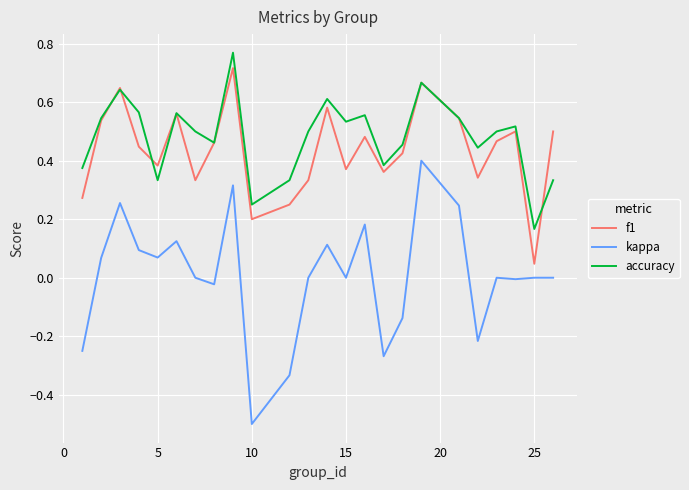

True or false: kappa and accuracy cross at least once.

False